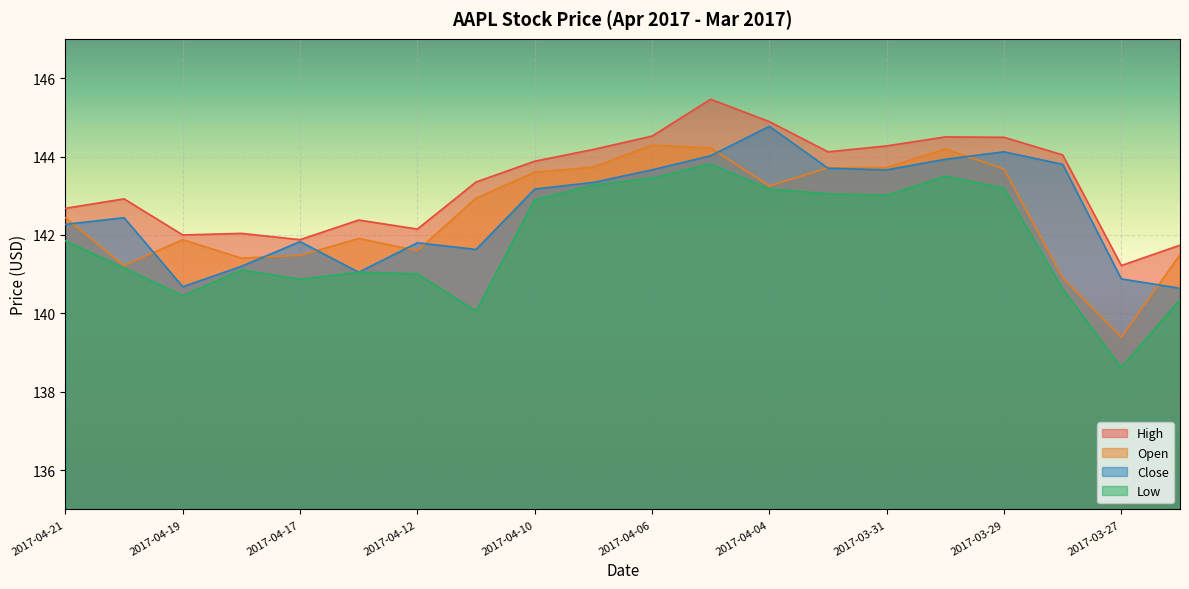

How many data points in Low are above 141?

14